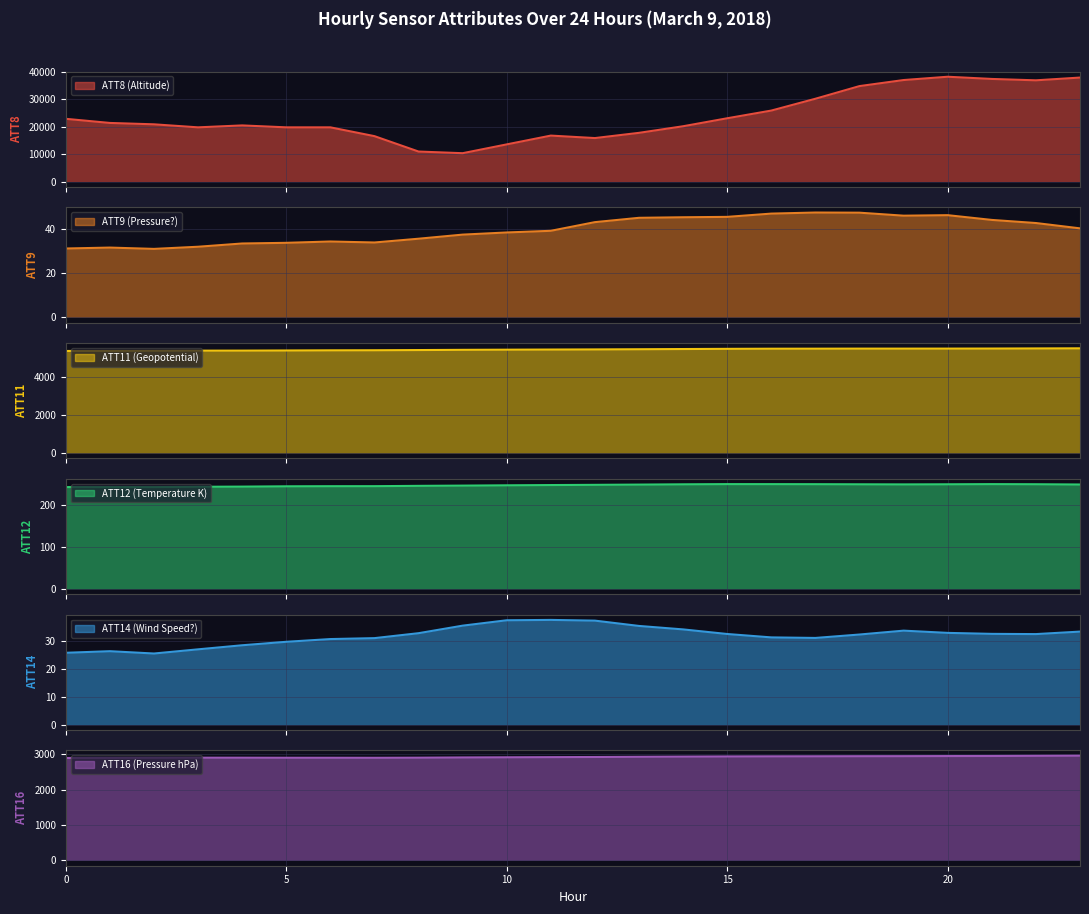

What are all the series names shown in the legend?

ATT8, ATT9, ATT11, ATT12, ATT14, ATT16